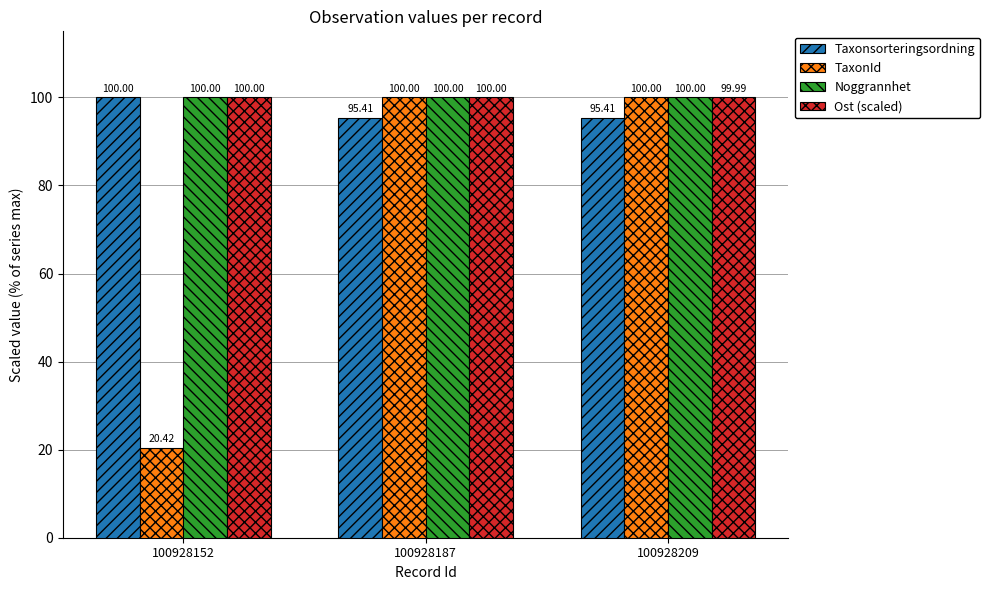

True or false: Taxonsorteringsordning has a value of 29.1 at 100928152.

False